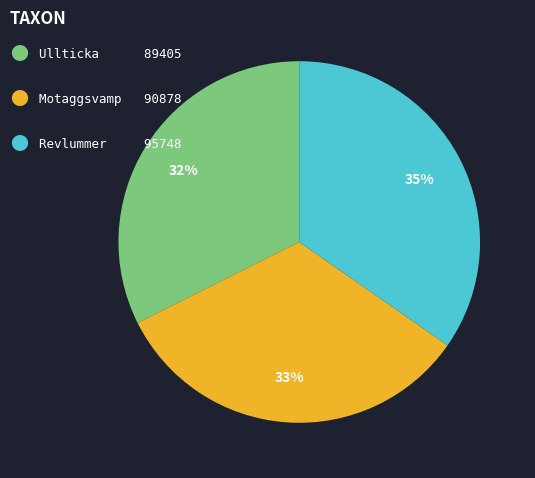

Does any single category account for the majority?

No